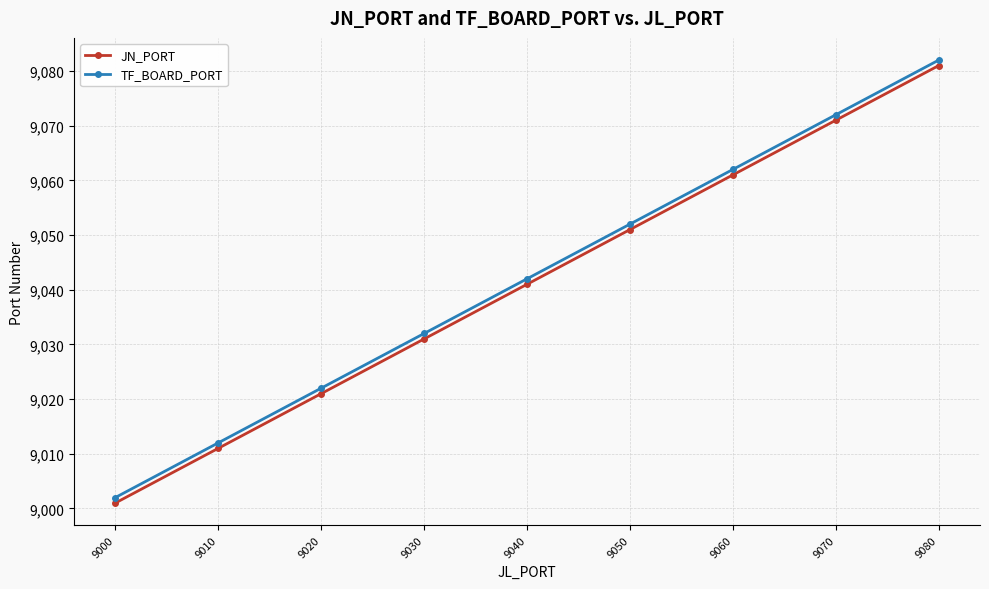

Read the TF_BOARD_PORT value at 9050.

9052